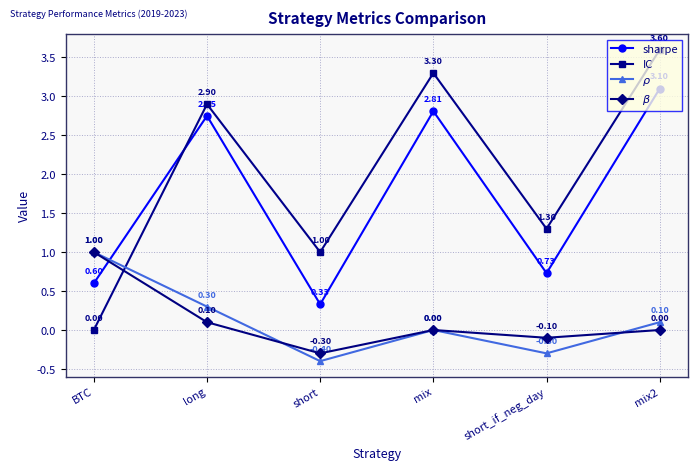

What is the average value of the $\rho$ series?

0.1